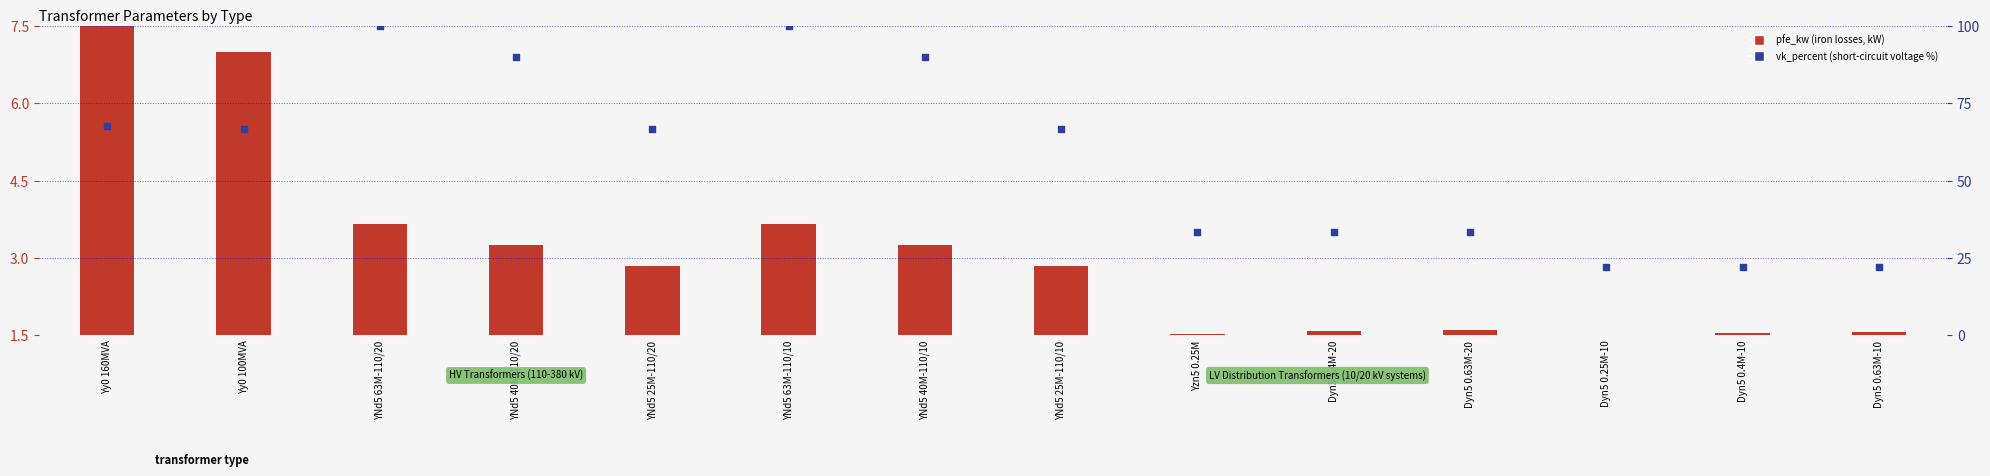

Which series contains the lowest Y value?

pfe_kw (transformed)